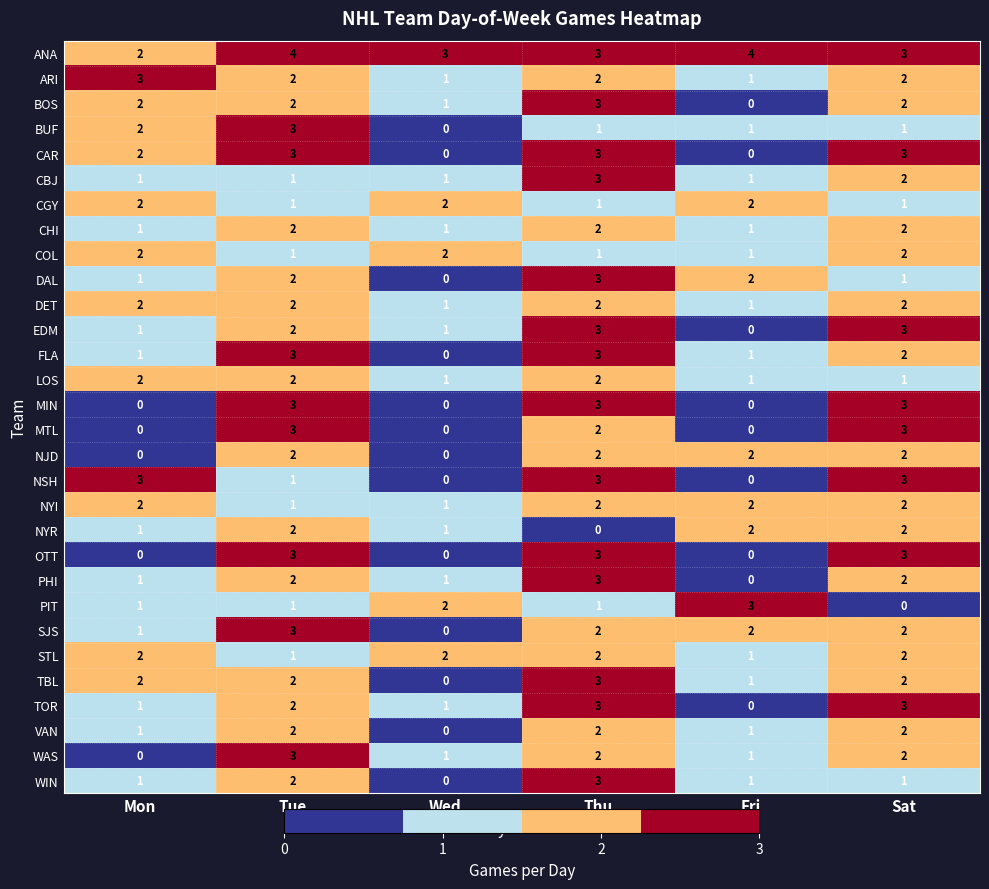

Which series has the largest total across all categories?

ANA